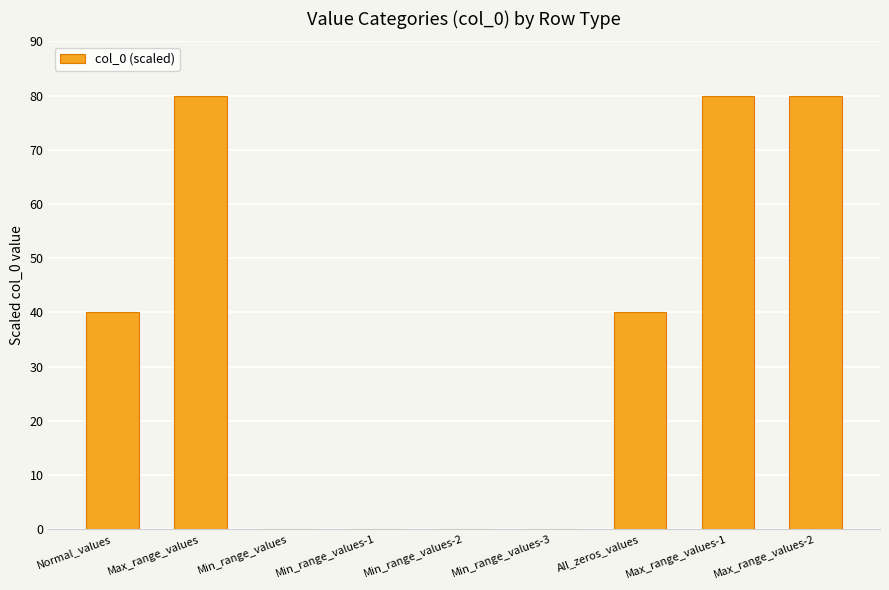

What is the difference between the values at Max_range_values and Normal_values?

40.0